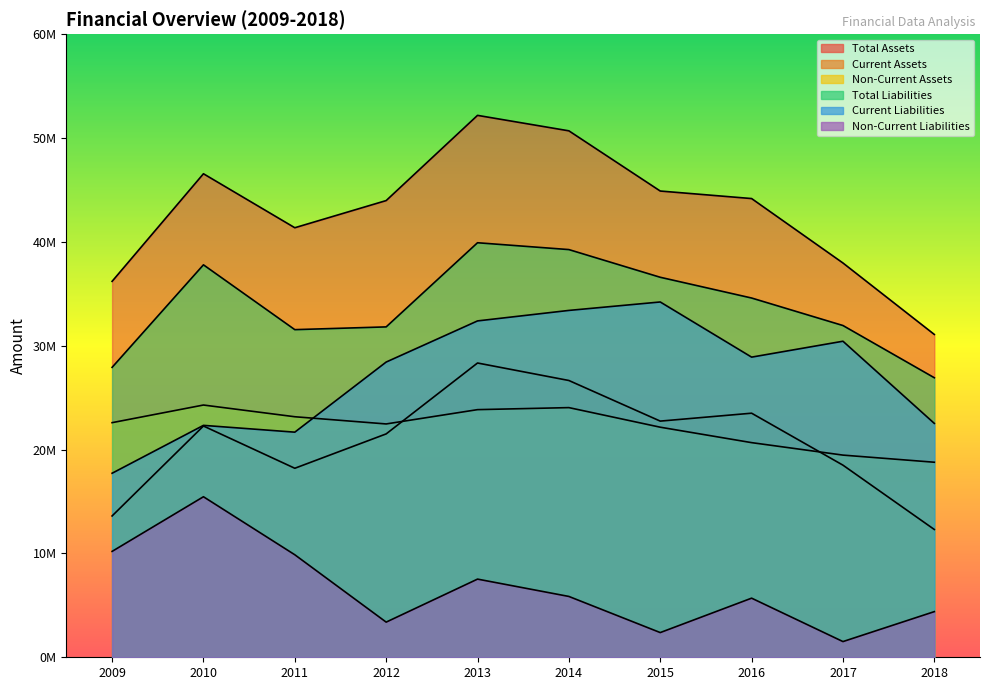

List the series in order of their peak value, highest first.

Total Assets, Total Liabilities, Current Liabilities, Current Assets, Non-Current Assets, Non-Current Liabilities